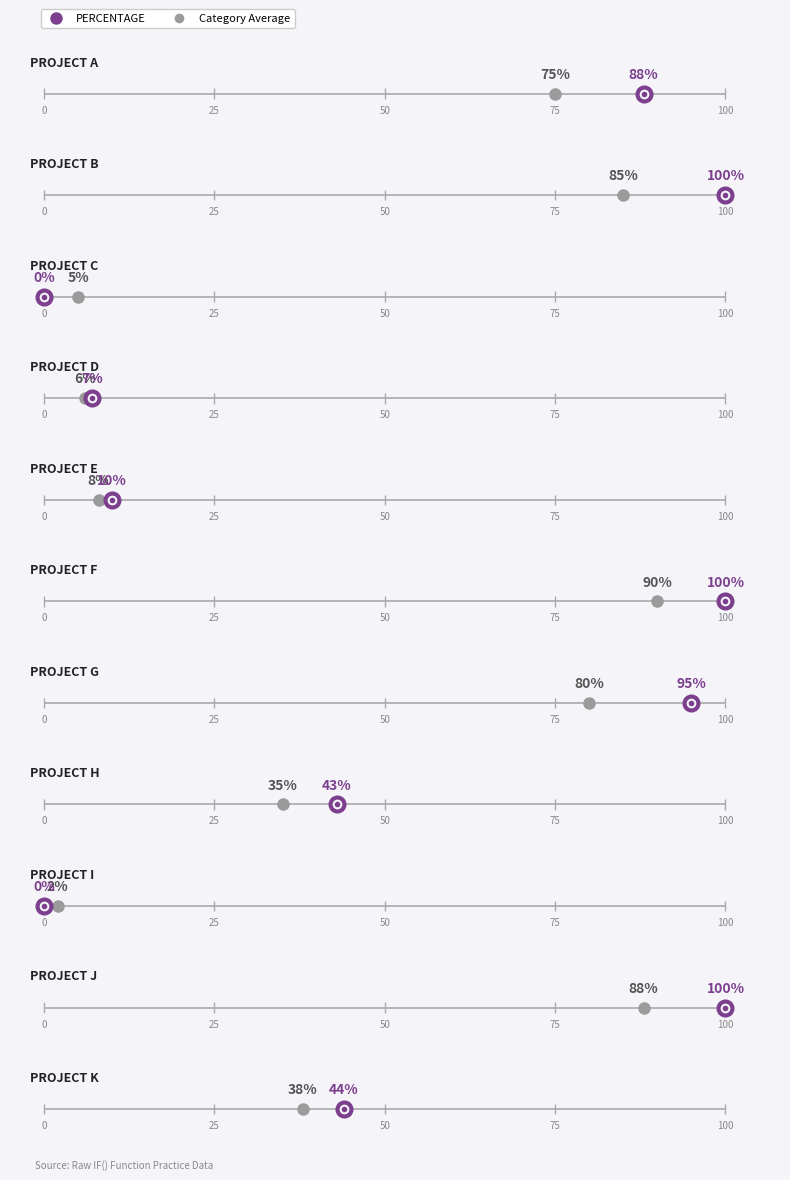

The chart shows a value of 0.6 at PROJECT G. True or false?

False